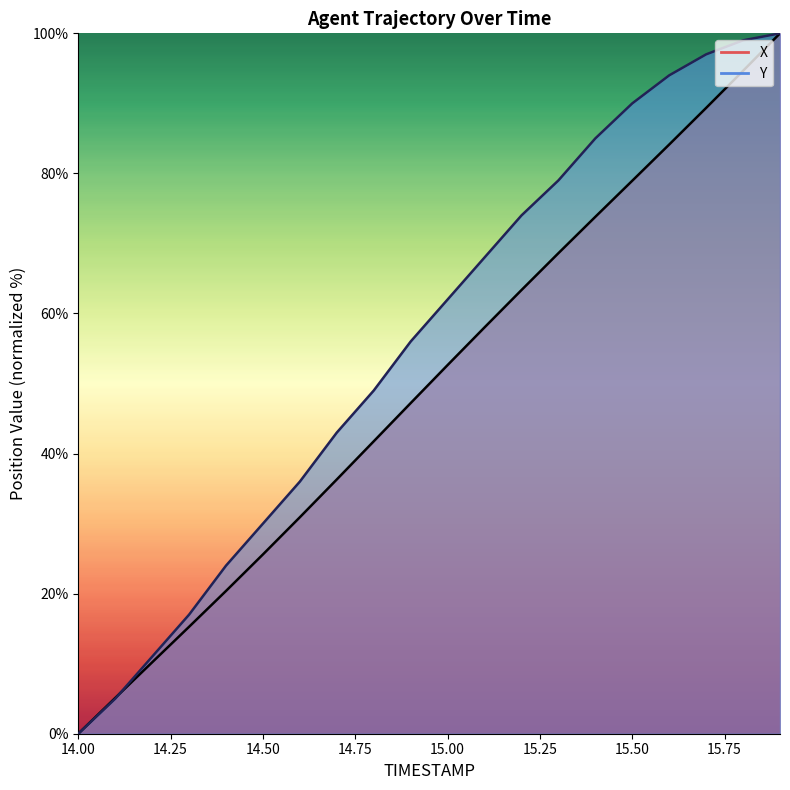

At how many categories does at least one series exceed 76?

7